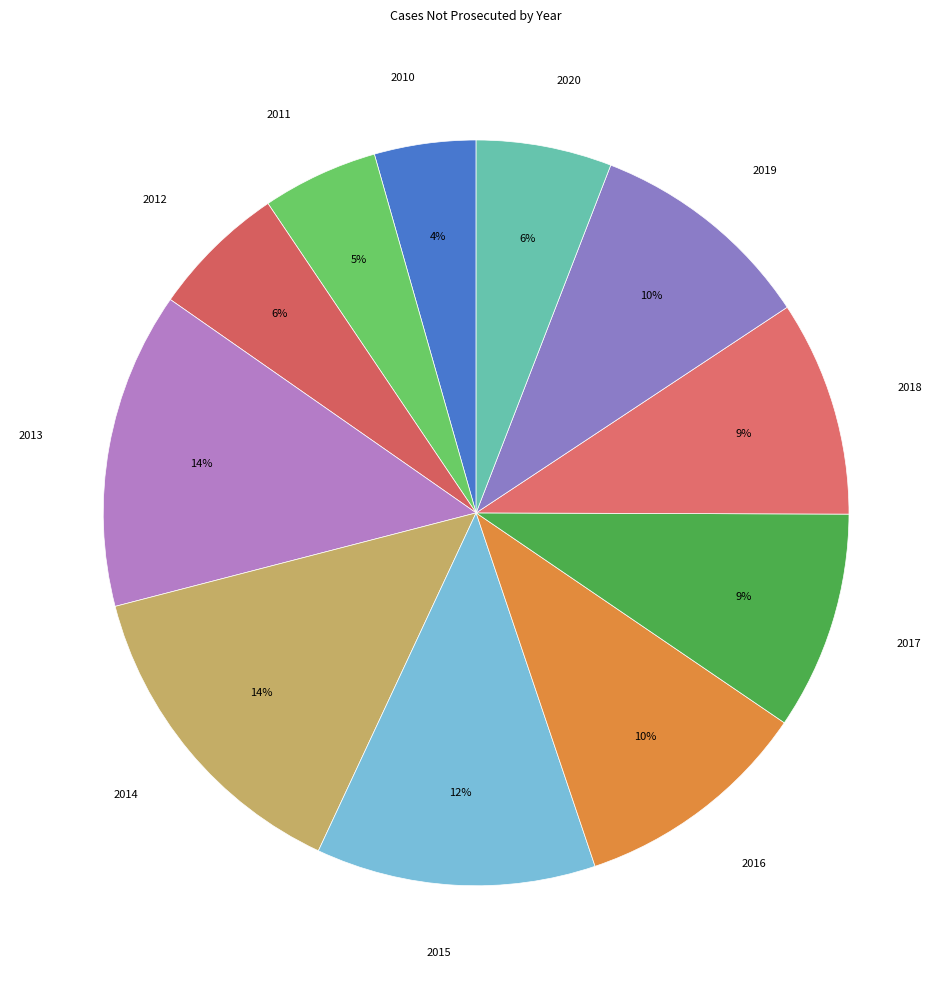

To the nearest percent, what portion does 2015 represent?

12%